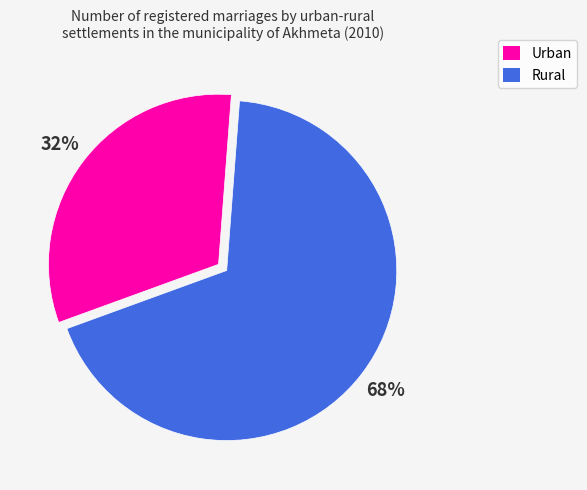

Which category accounts for the majority?

Rural